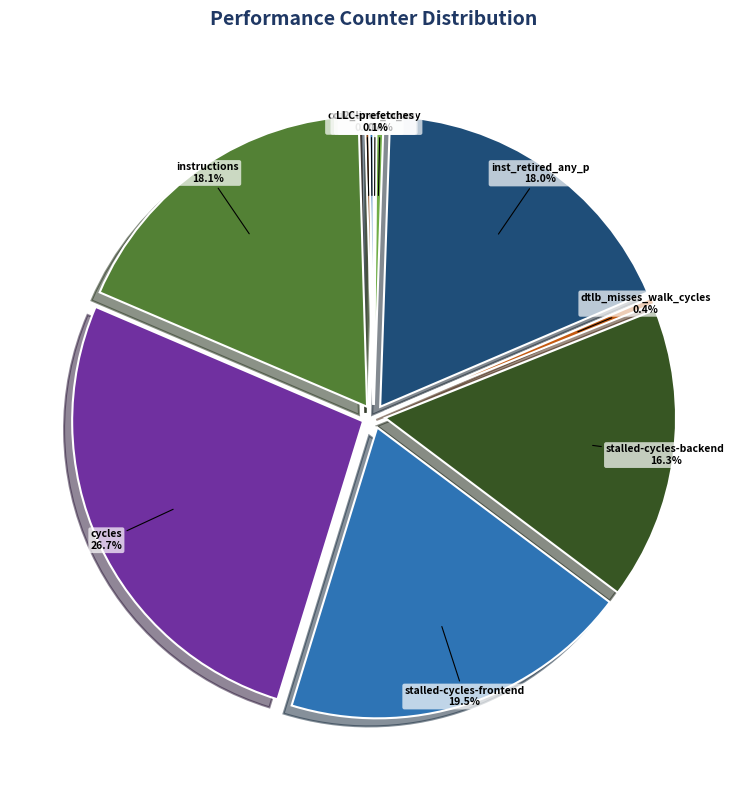

What is the smallest slice in the pie chart?

LLC-prefetches